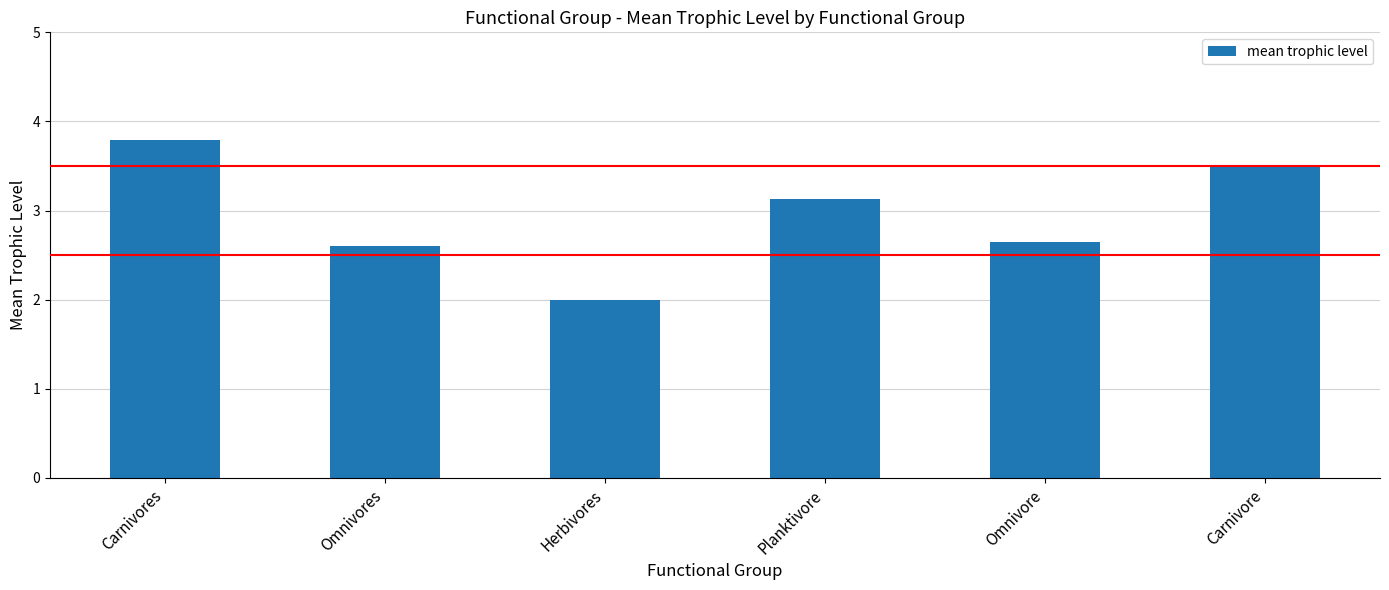

True or false: the data shows 2.6 at Omnivore.

True